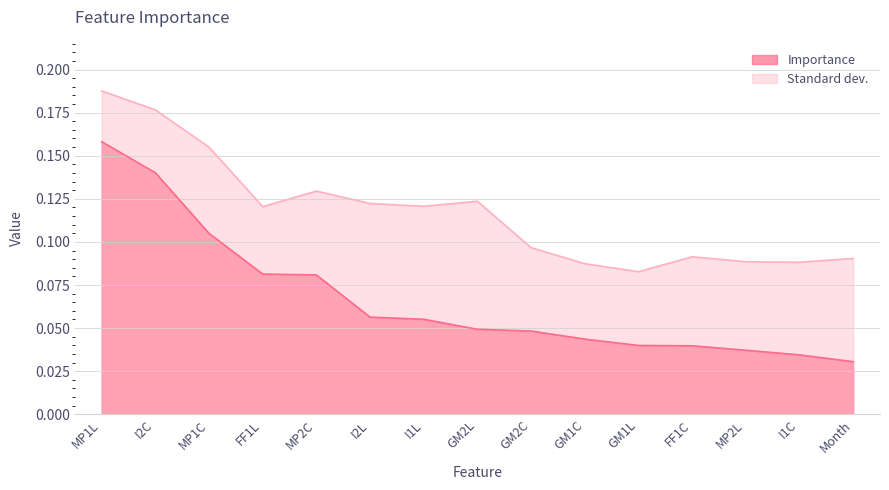

How many categories are shown in the chart?

15